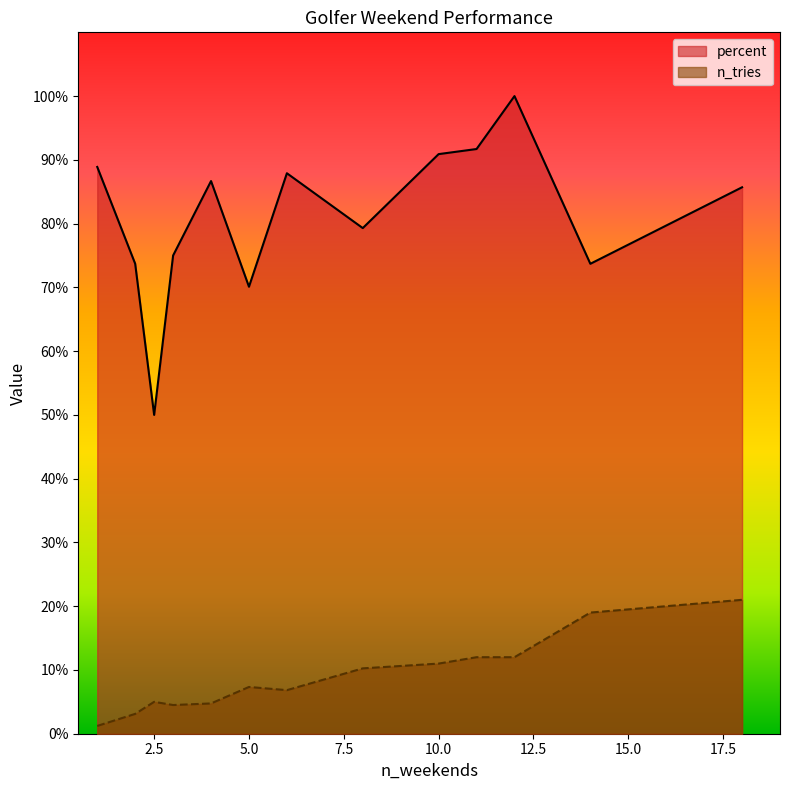

What is the sum of all n_tries values?

118.0